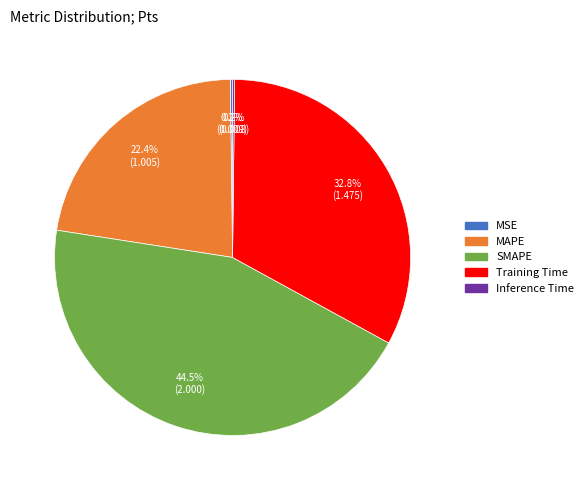

What percentage do MAPE and SMAPE together represent?

66.8%